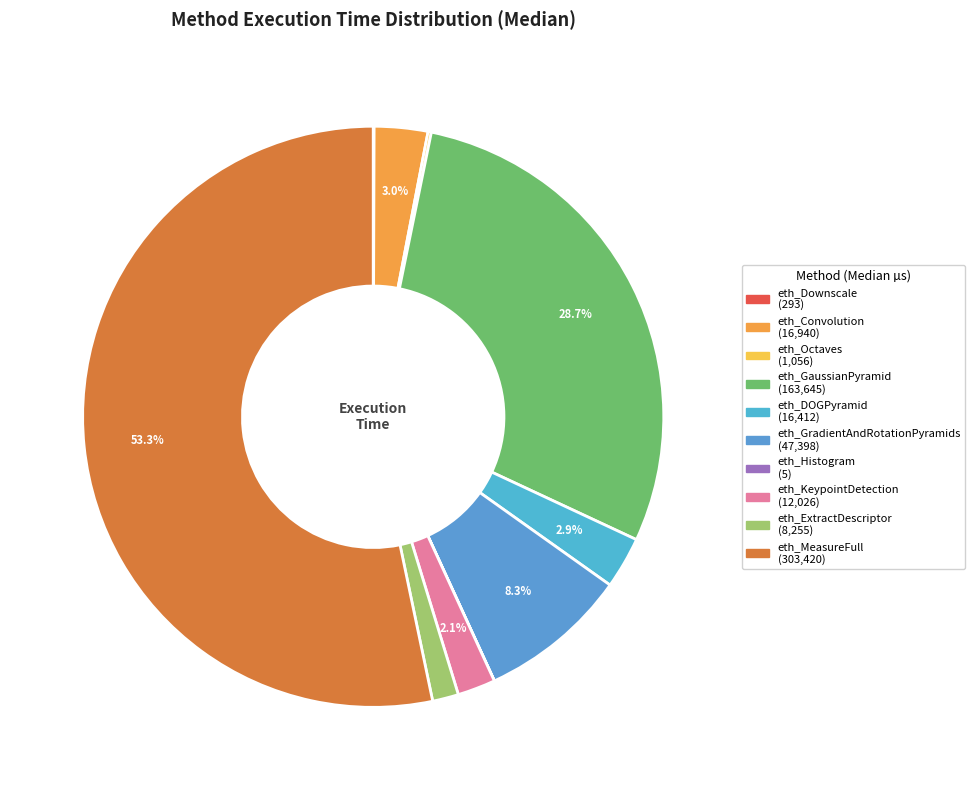

How much of the chart is everything except eth_MeasureFull?

46.7%